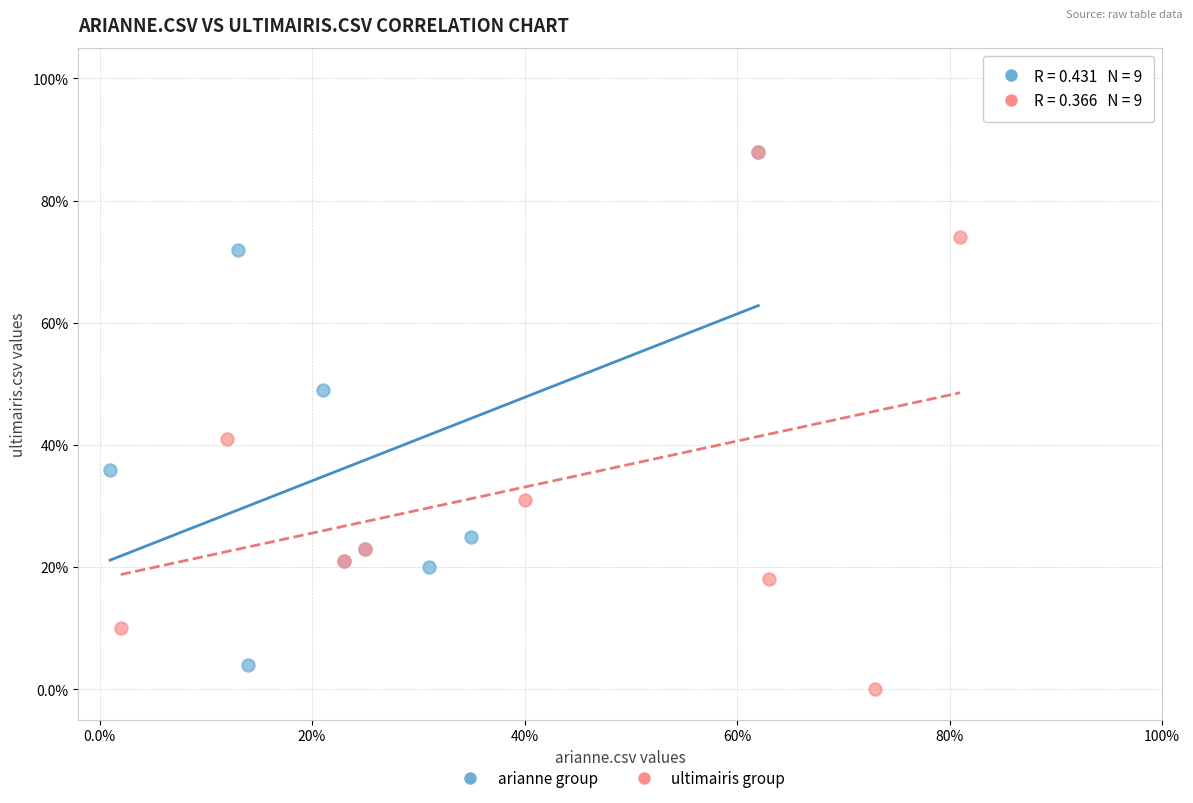

What are all the series names shown in the legend?

arianne group, ultimairis group